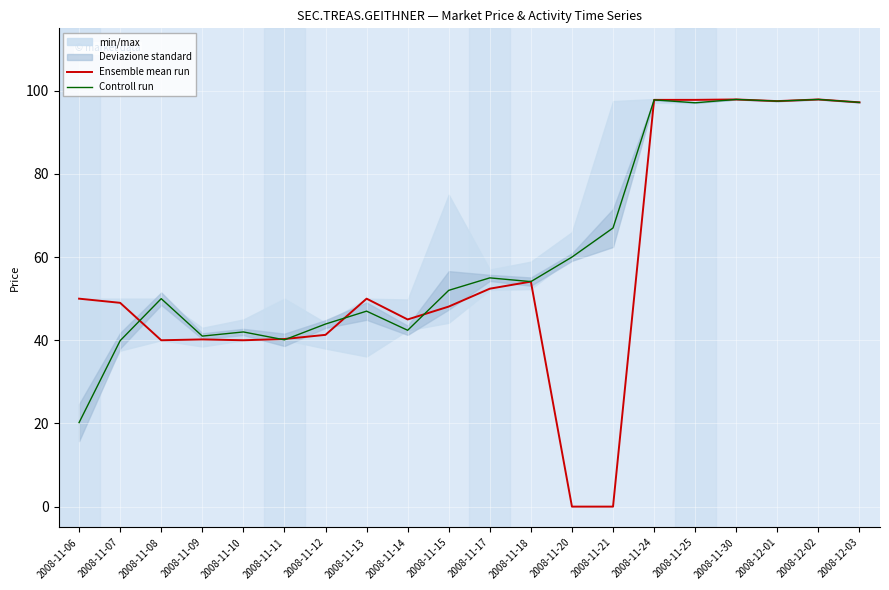

Which series ends up on top after the final intersection of Controll run and Ensemble mean run?

Controll run